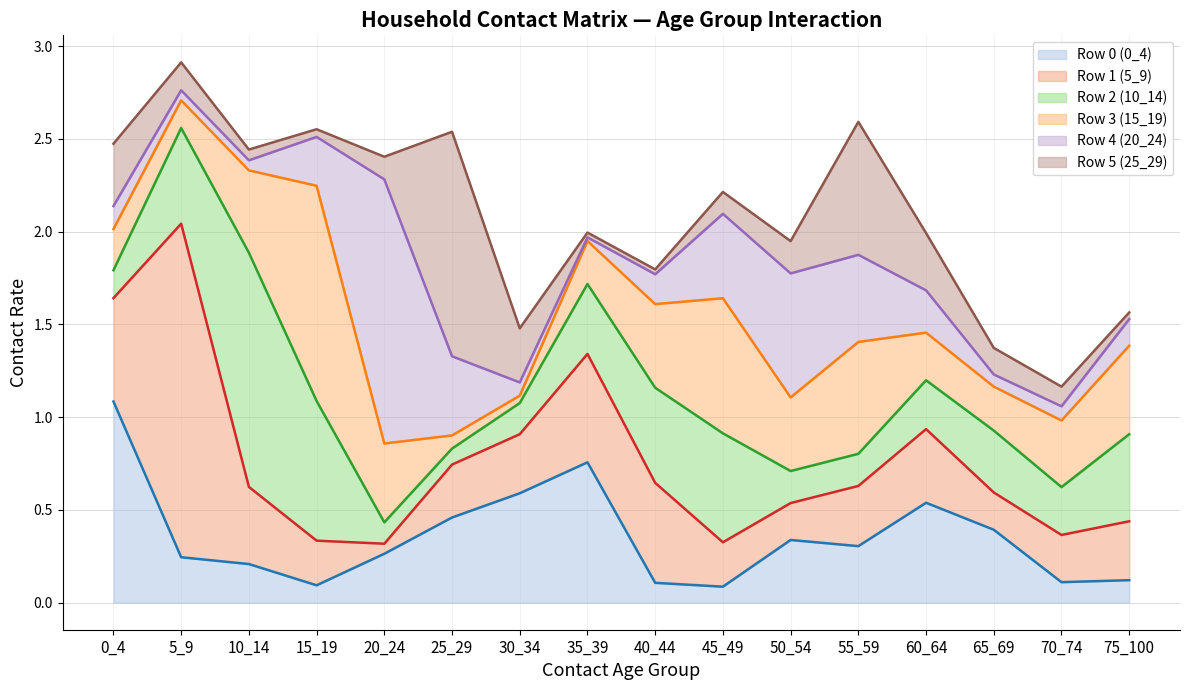

At which category is the sum across all series the highest?

5_9